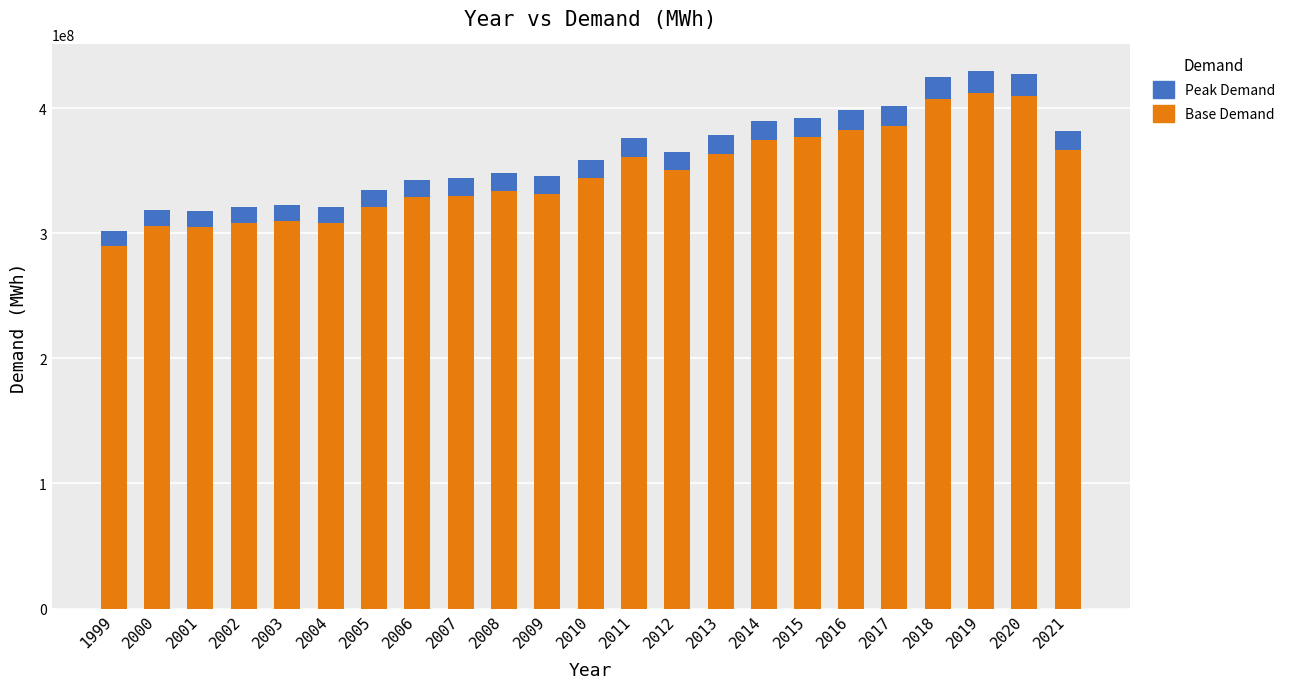

How many bars are there in total?

23